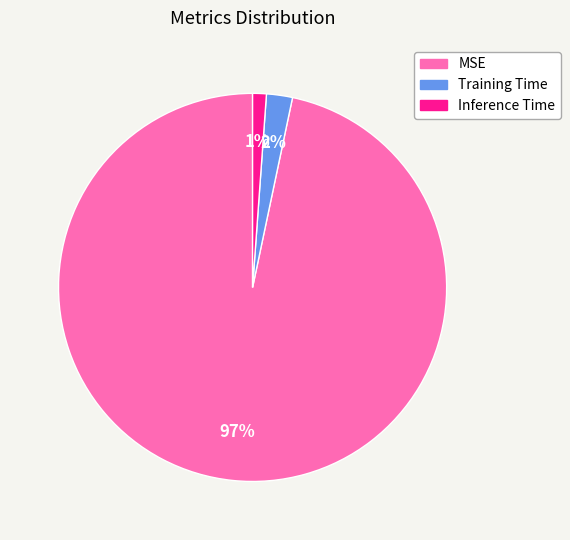

To the nearest percent, what is the average slice percentage?

33%